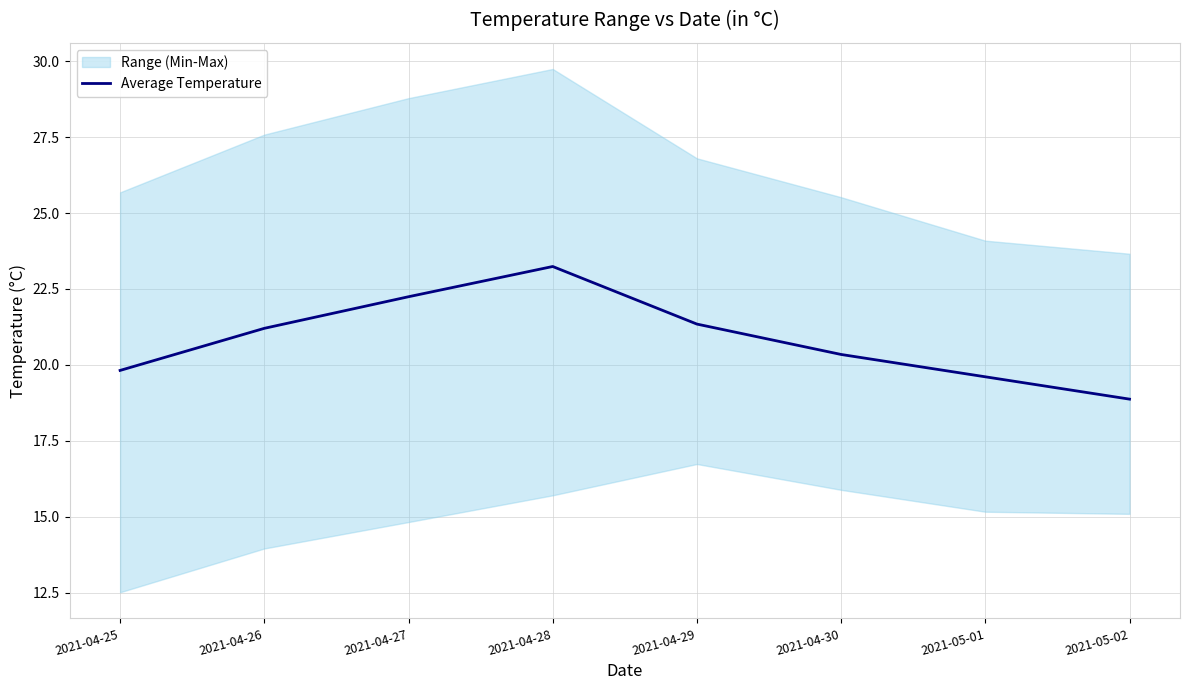

Does the chart display data point markers on the line(s)?

No